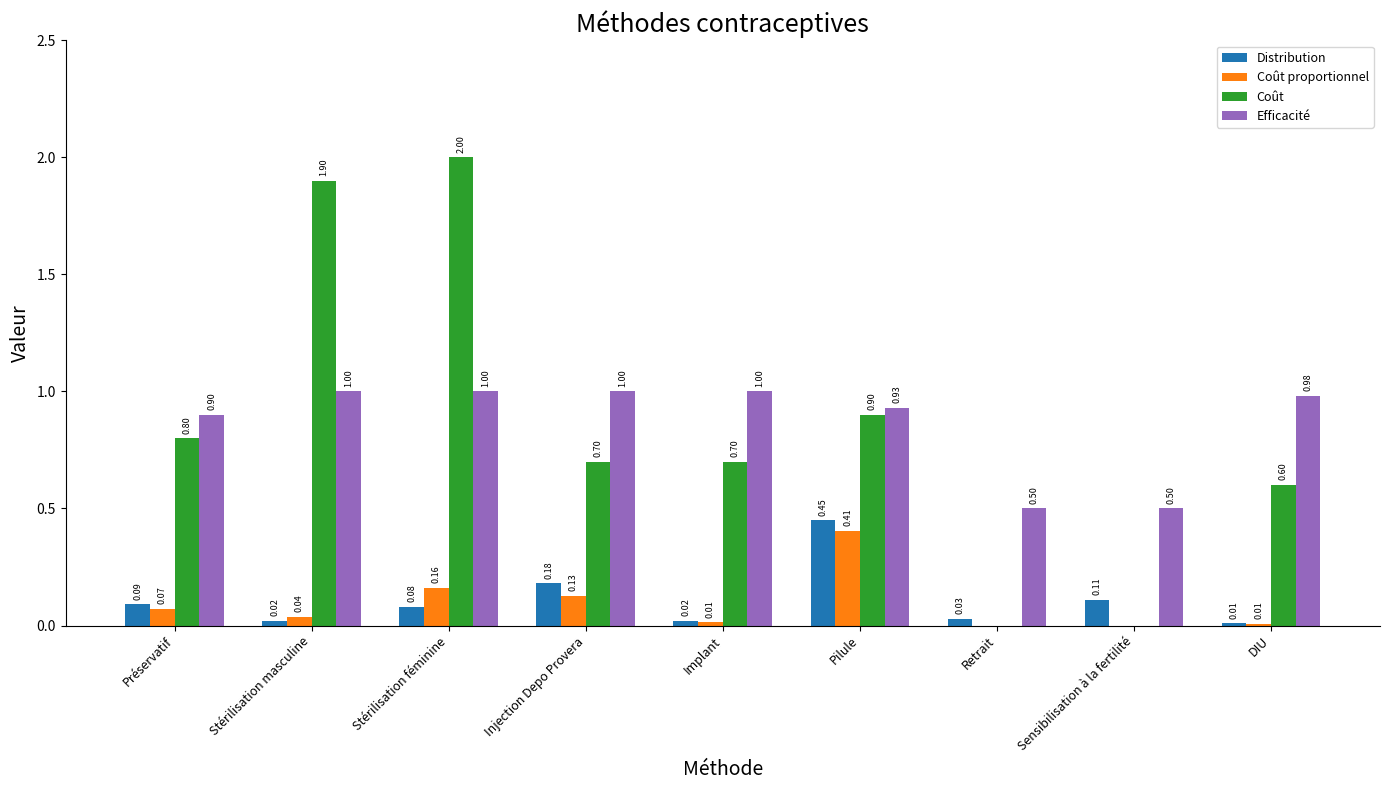

Is the value of Coût at Sensibilisation à la fertilité greater than the value of Distribution at Préservatif?

No